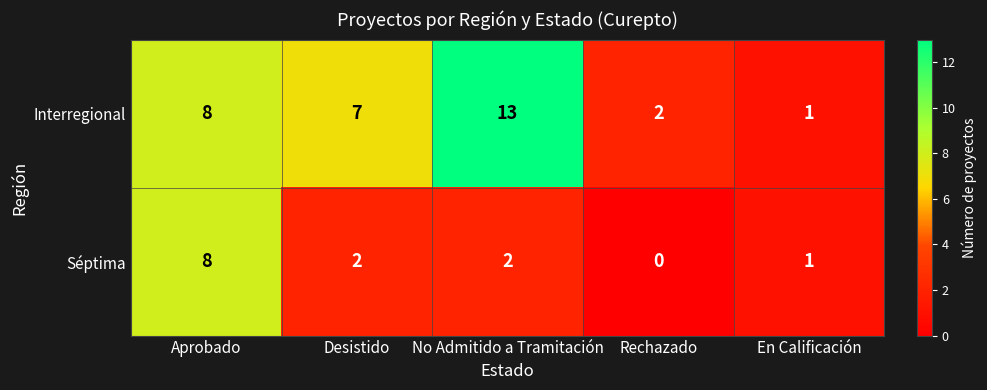

How many Séptima values are between 1 and 2?

3